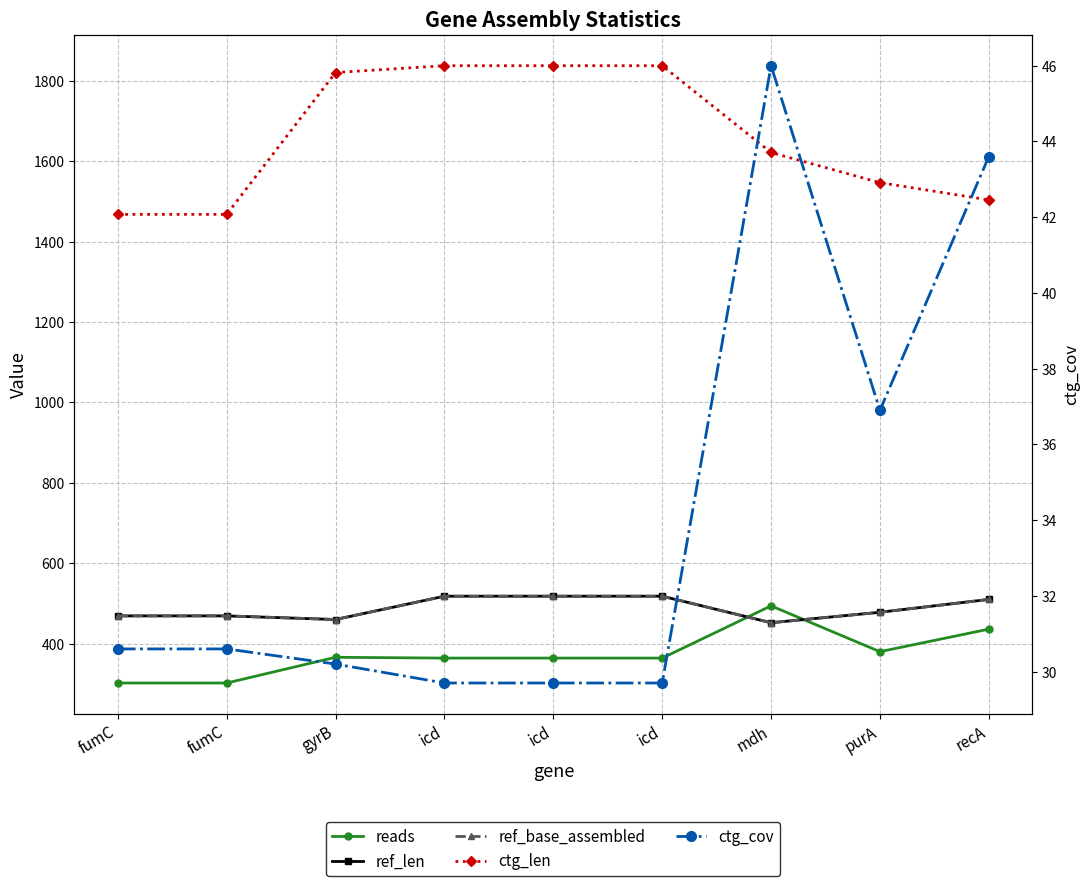

List the labels in order of reads value, largest first.

mdh, recA, purA, gyrB, icd, icd, icd, fumC, fumC